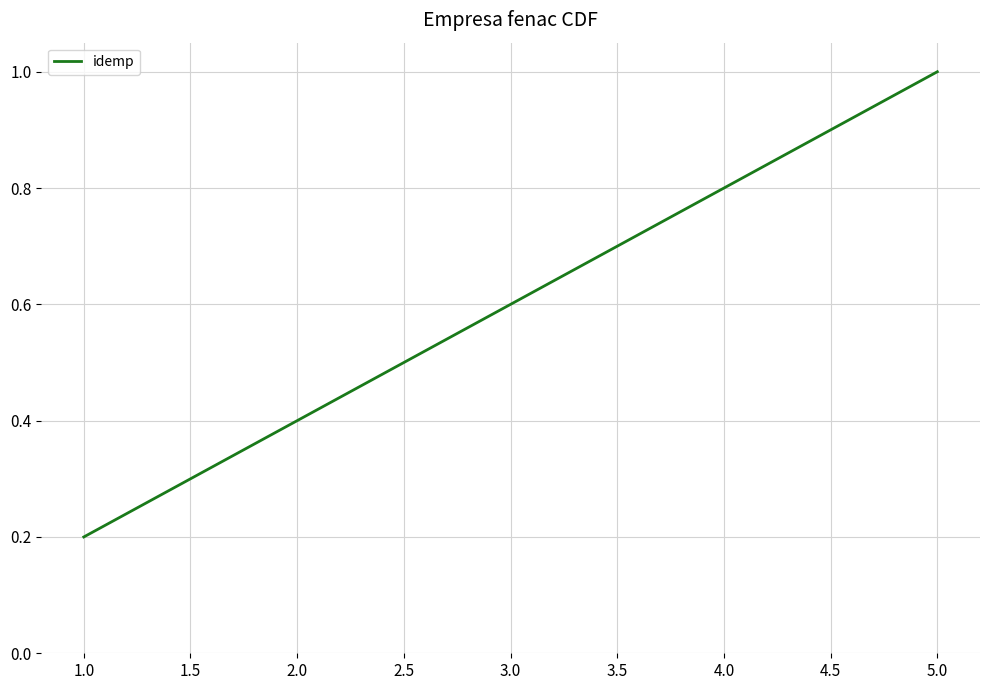

Which has a higher value, 4.0 or 2.0?

4.0